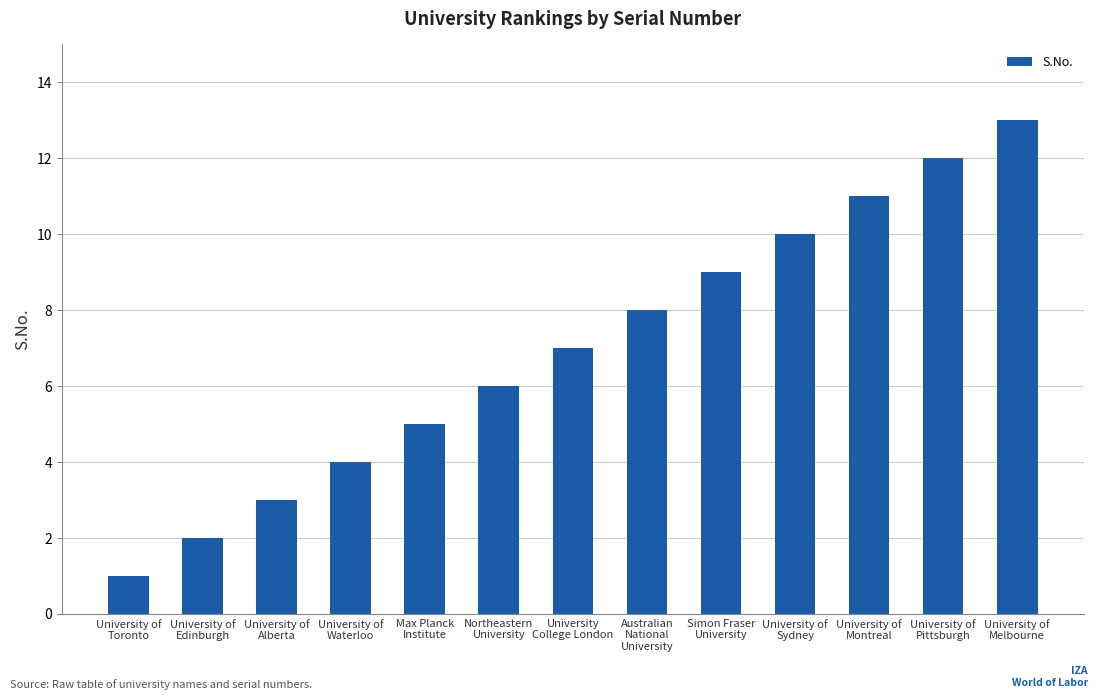

Does the chart contain stacked bars?

No